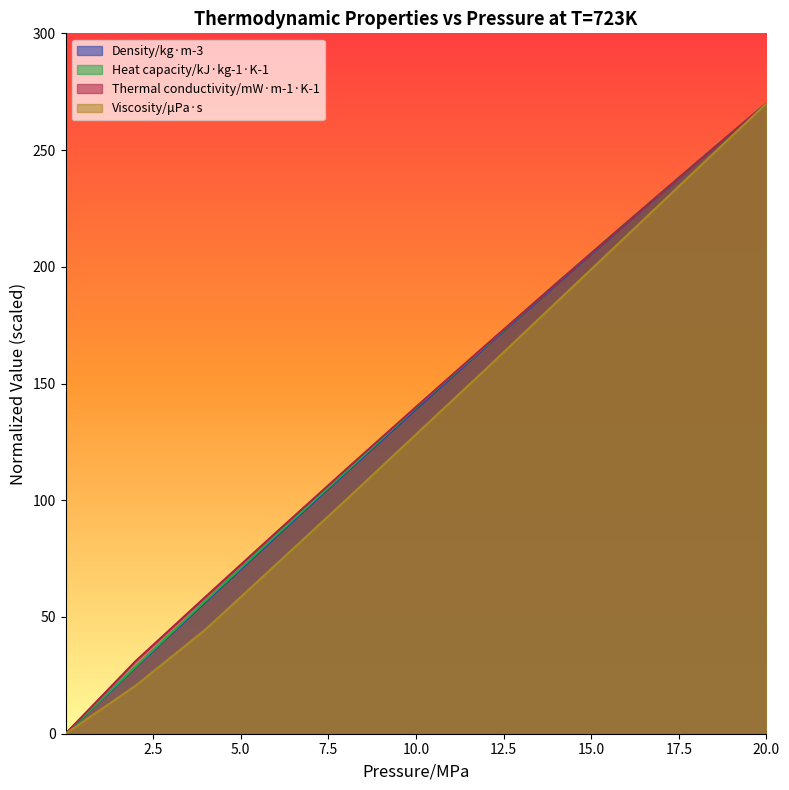

Is it true that Thermal conductivity/mW·m-1·K-1 equals -120.8 at 0.001?

False